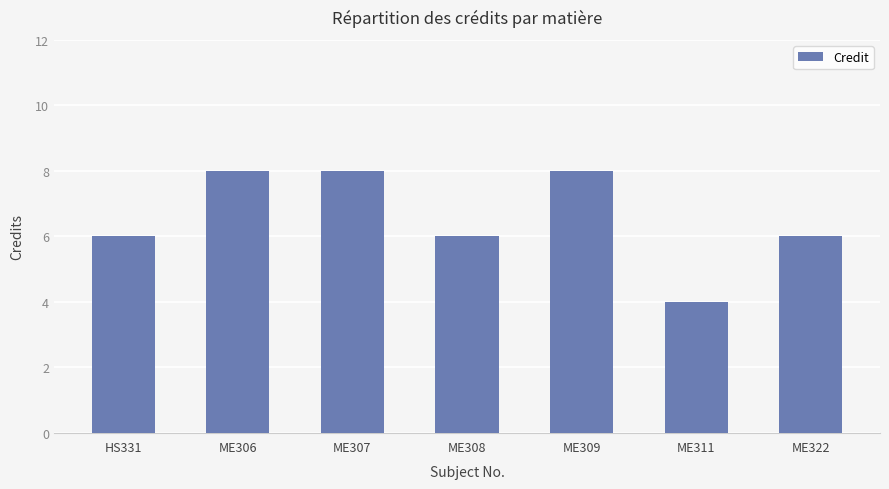

What is the label of the 4th bar from the right?

ME308